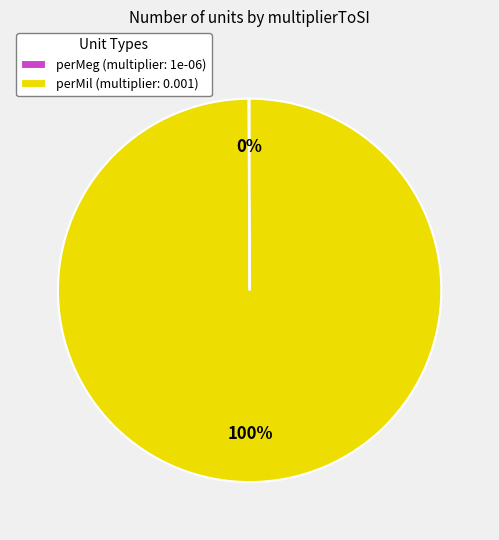

To the nearest percent, what is the difference between the largest and smallest slice percentages?

100%